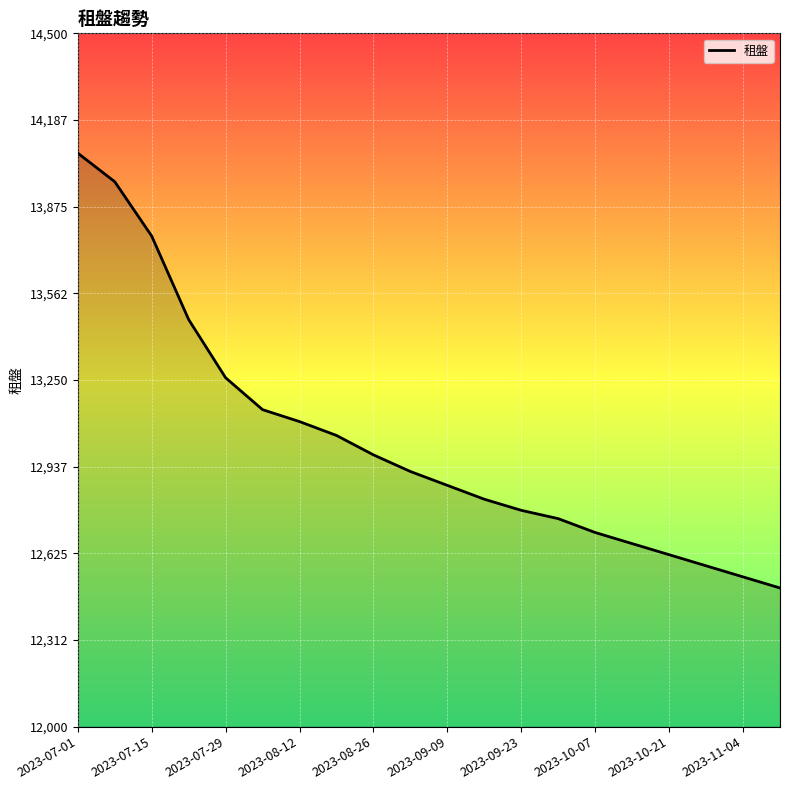

What is the difference between the maximum and minimum values?

1568